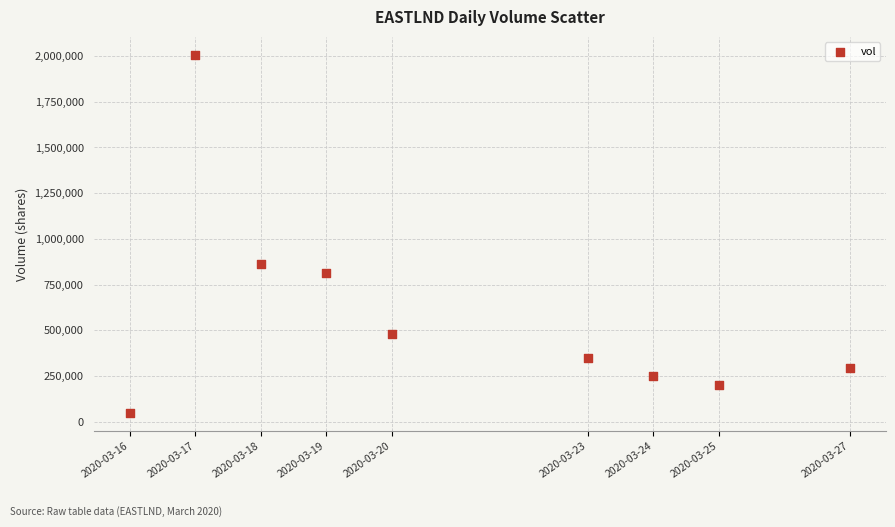

What is the range of X values (max minus min)?

950400